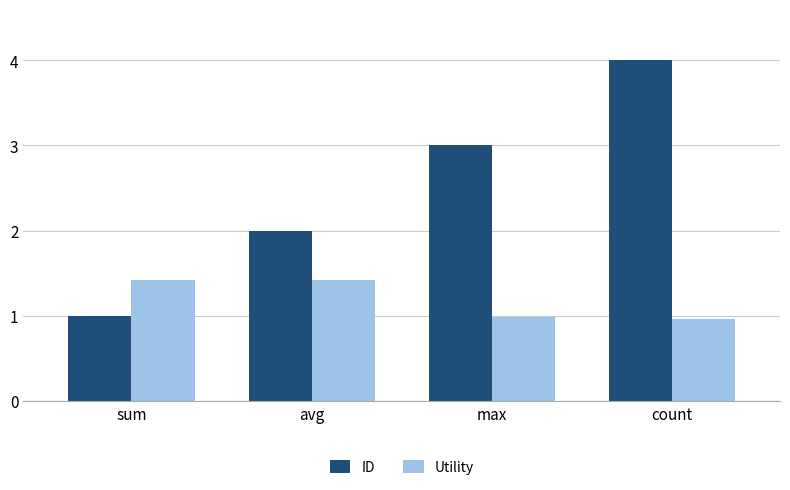

How many ID values are between 2 and 4?

3